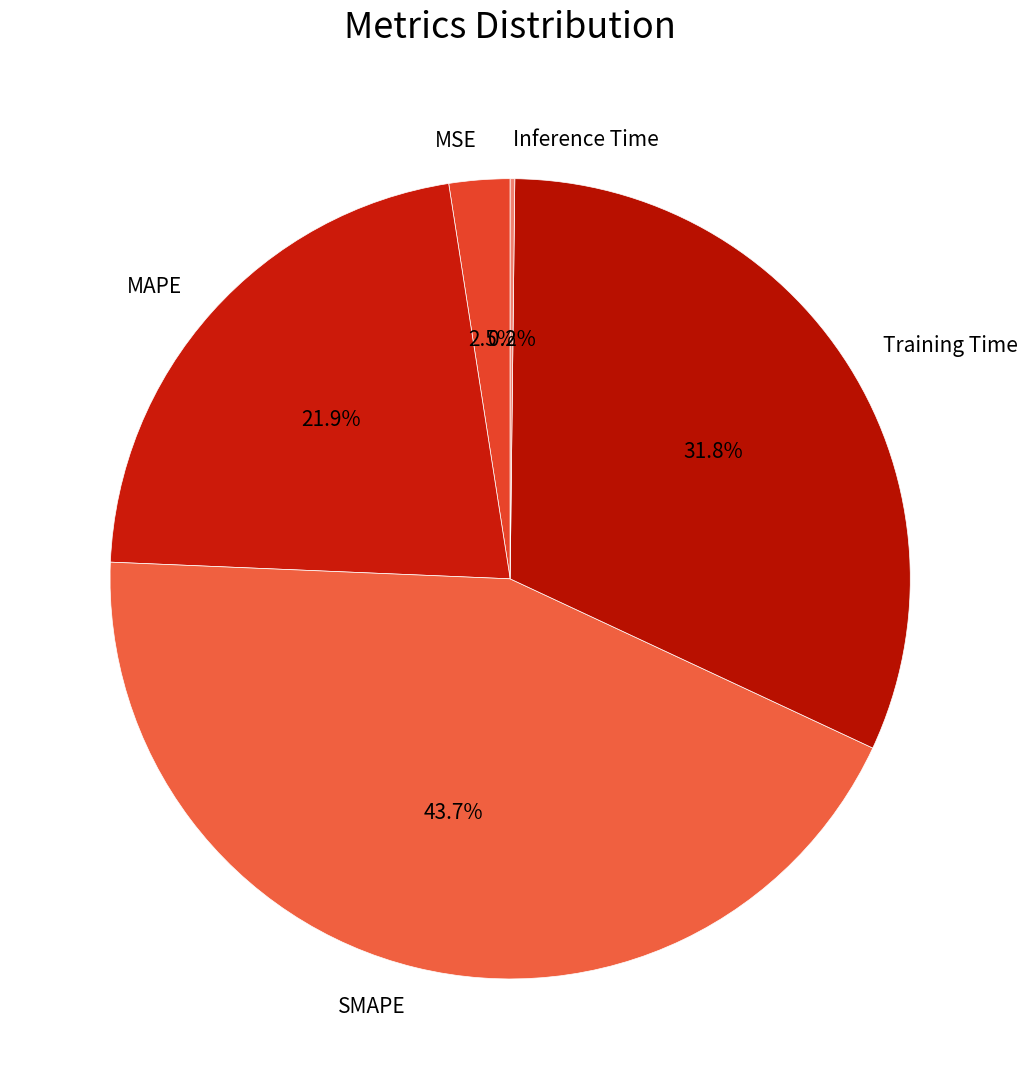

Which slice is the largest?

SMAPE